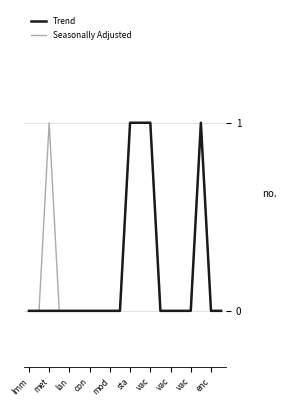

How many lines are shown in the chart?

2